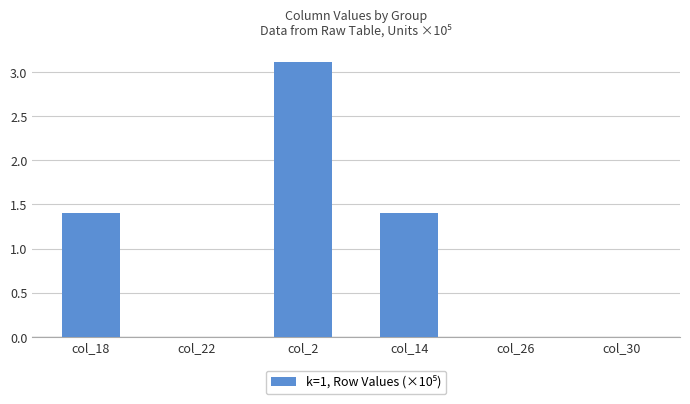

What is the average value?

1.0